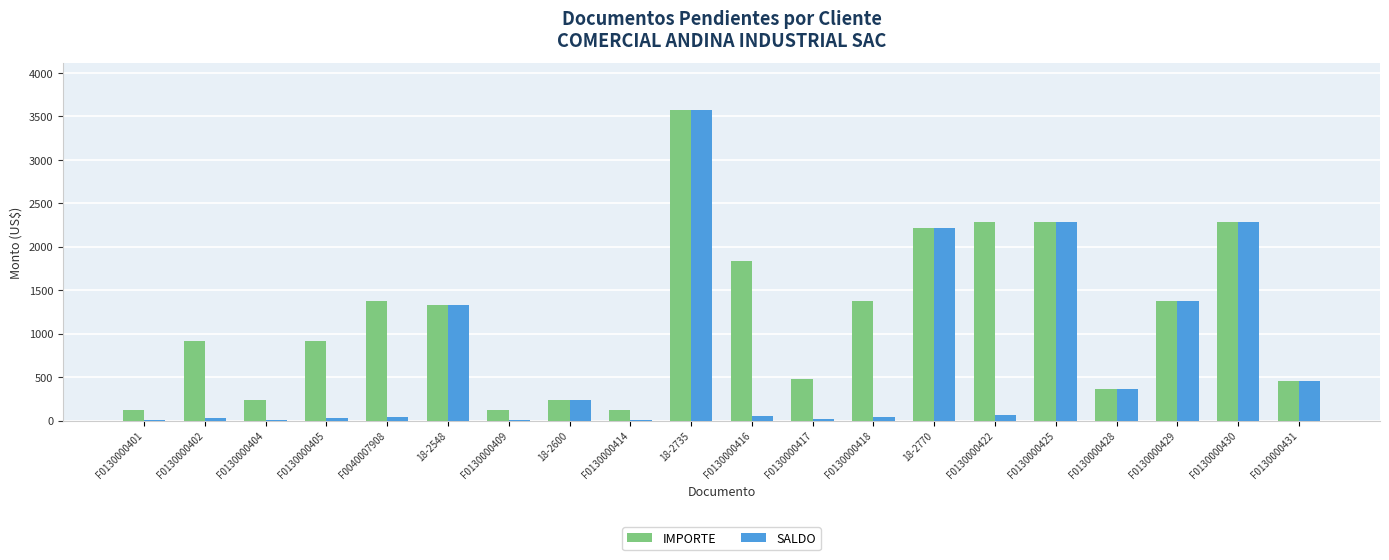

Which series changed the most between F0130000405 and 18-2770?

SALDO